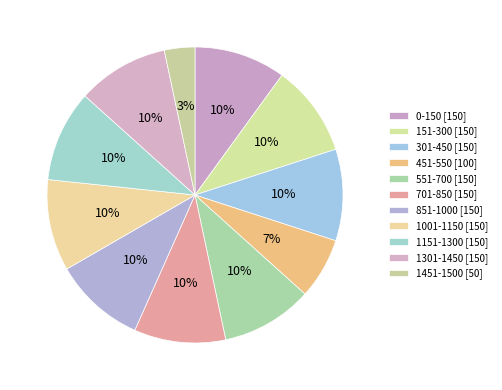

Which category has the smallest portion of the pie?

1451-1500